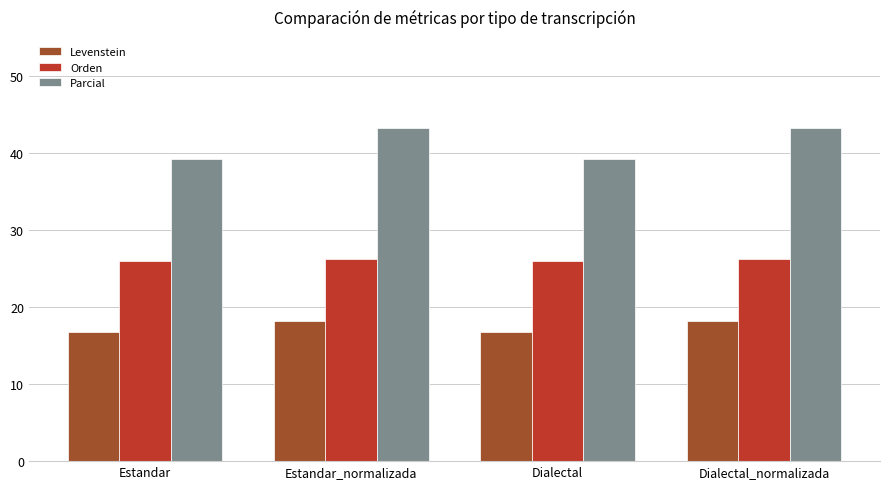

What is the label of the 2nd bar from the right?

Dialectal